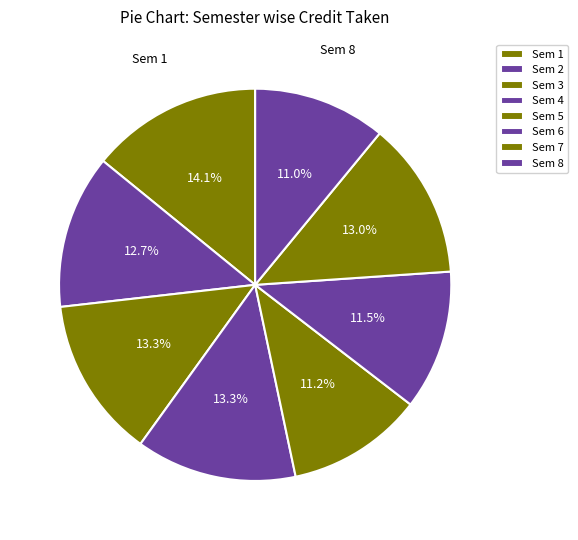

Which category has the biggest portion of the pie?

Semester 1